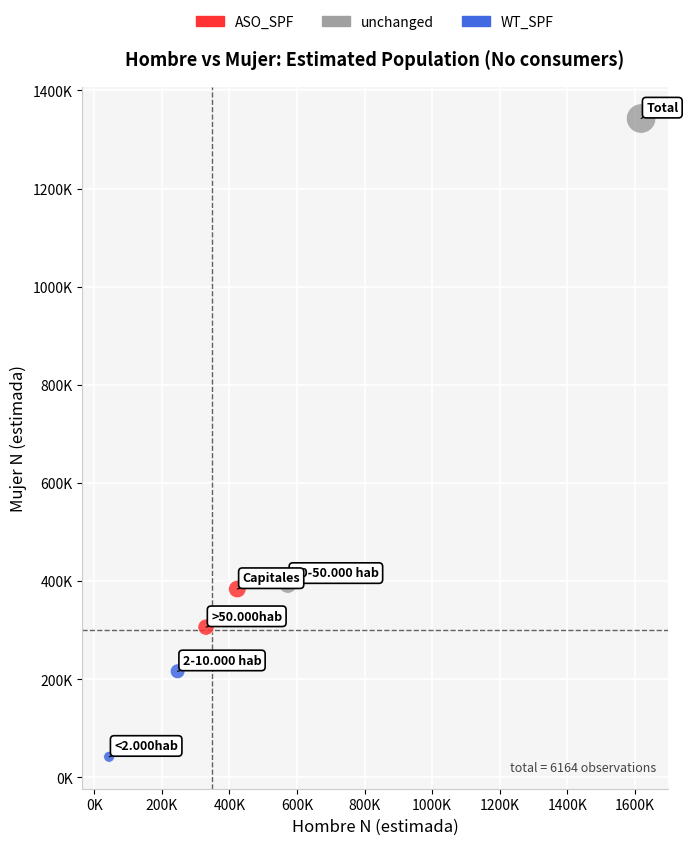

What are all the series names shown in the legend?

ASO_SPF, unchanged, WT_SPF